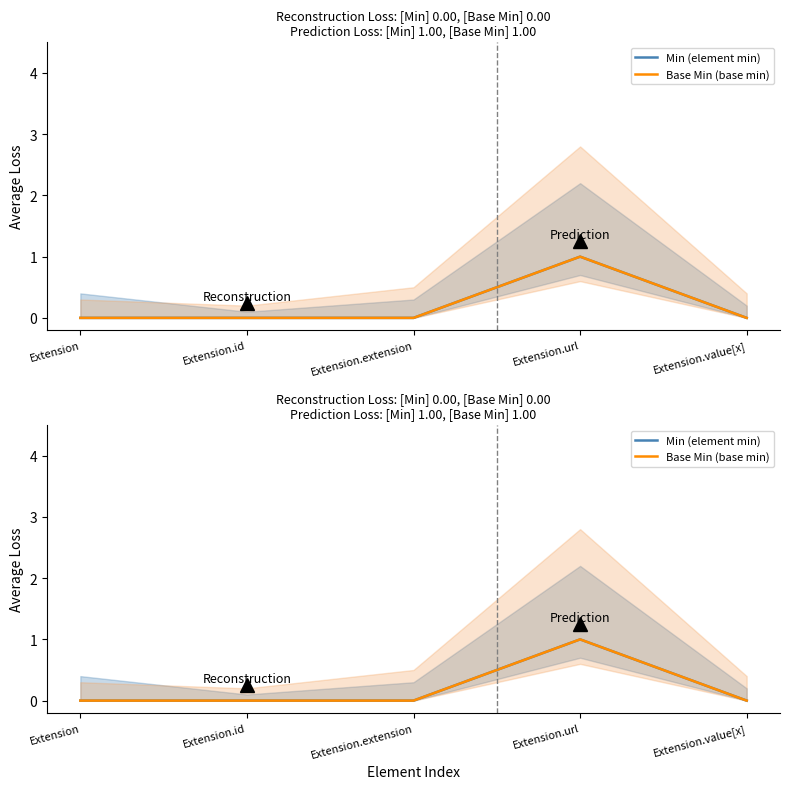

Is it true that Base Min (base min) equals 0 at Extension.id?

True